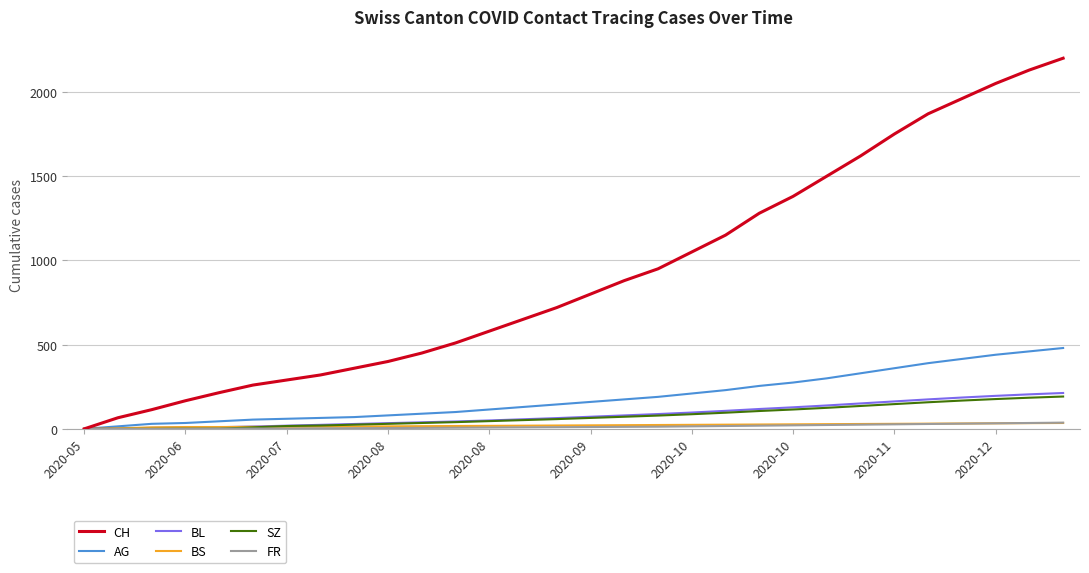

Which series has the largest total across all categories?

CH